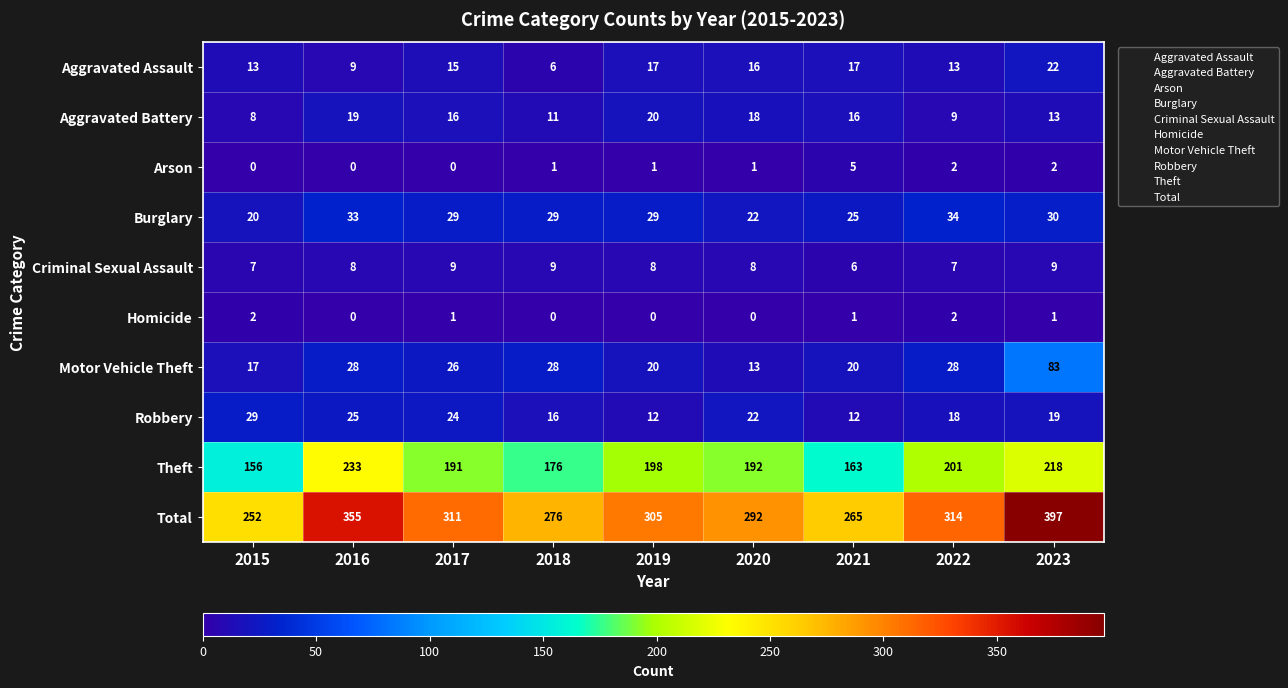

What is the difference between the maximum and minimum values in the Arson series?

5